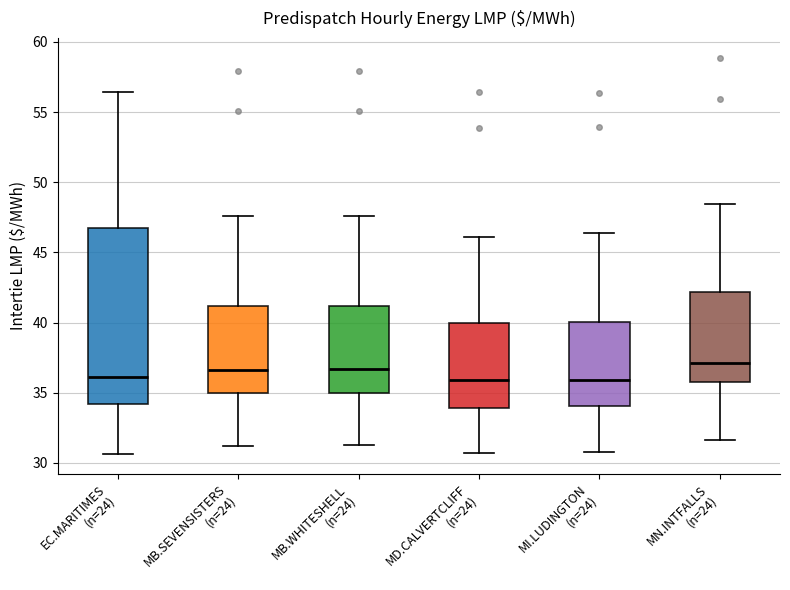

Where is the lower edge of the box for MD.CALVERTCLIFF (n=24) on the y-axis? The values are not printed on the chart, so give them approximately, as read against the axis.

34.0